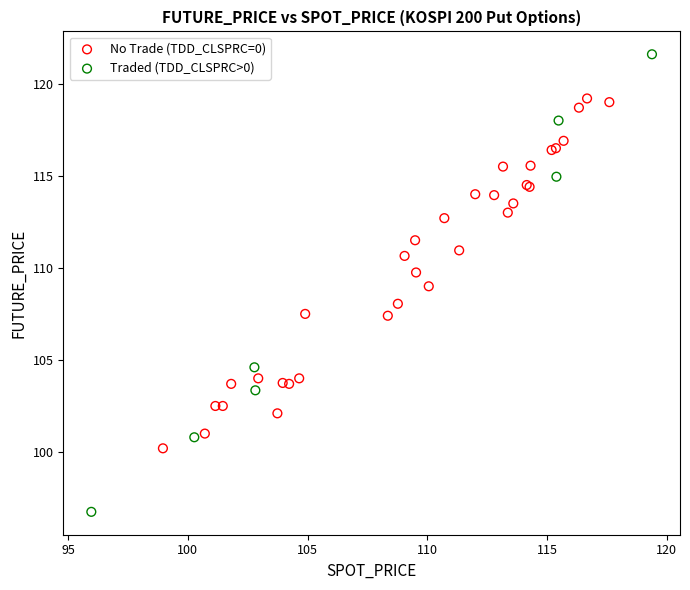

Which series contains the highest Y value?

Traded (TDD_CLSPRC>0)